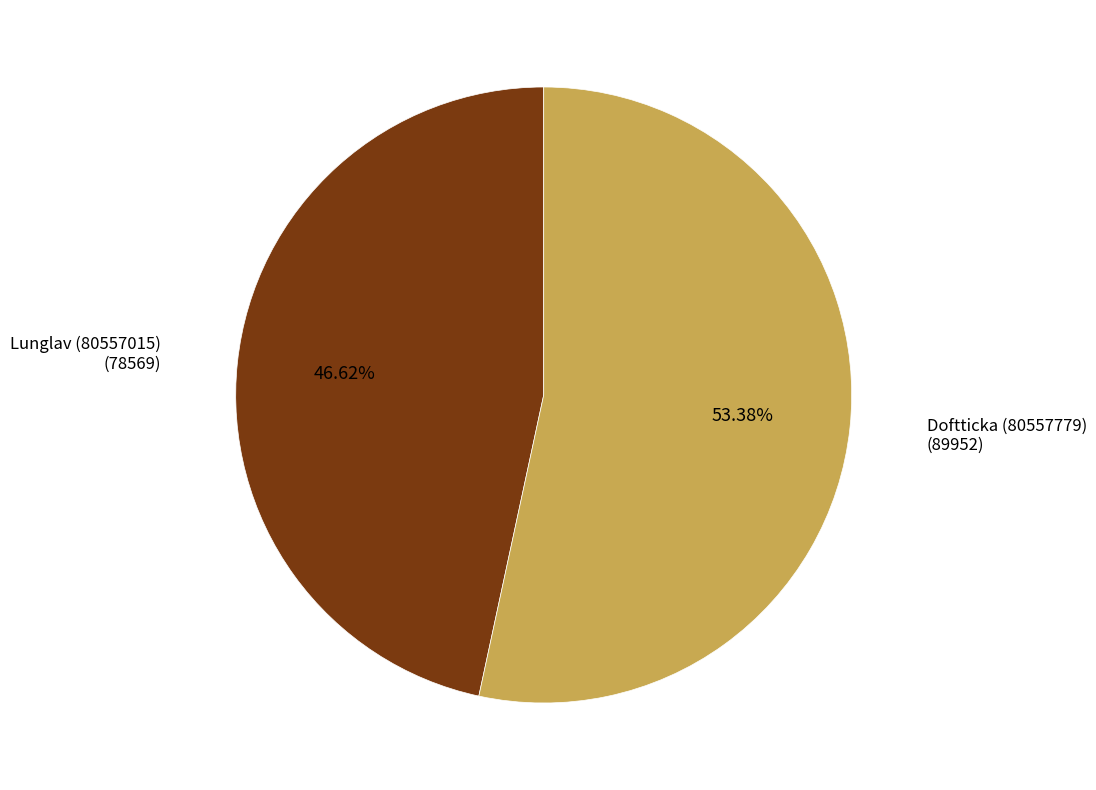

Does Lunglav (80557015) represent more than half of the total?

No